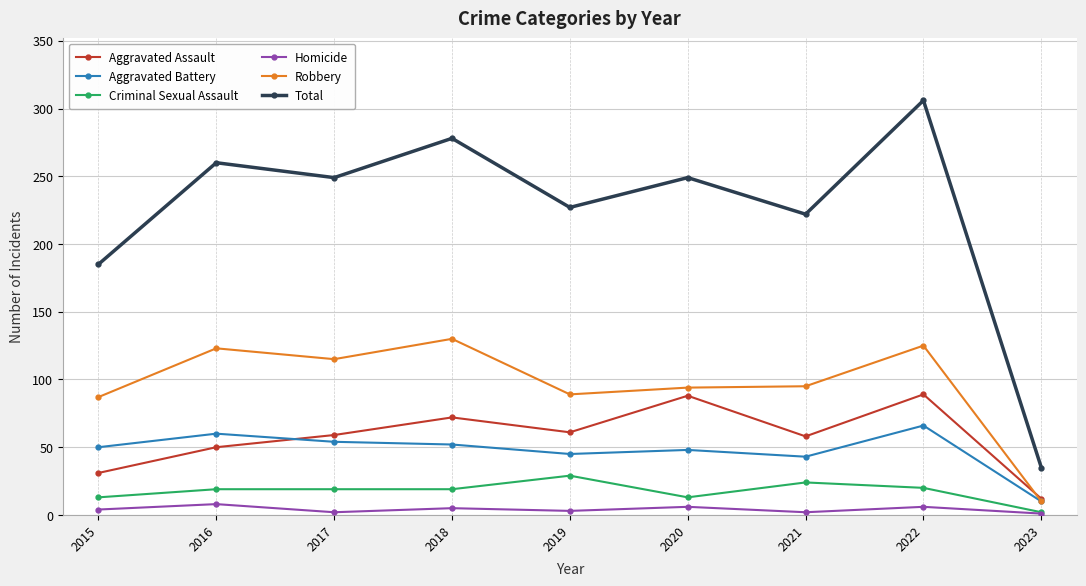

What is the difference between the maximum and minimum values in the Criminal Sexual Assault series?

27